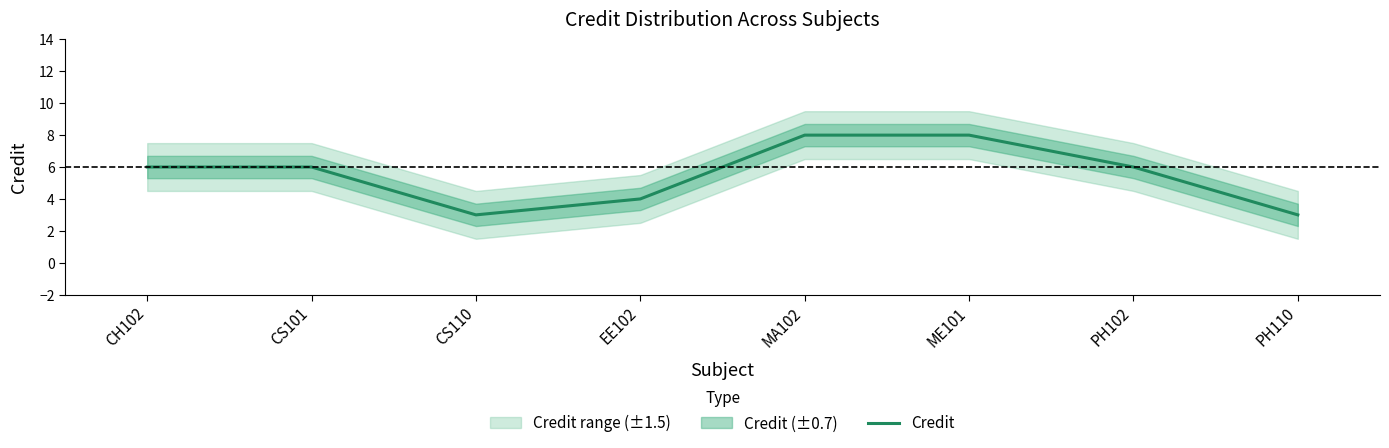

What is the label of the 2nd point from the right?

PH102